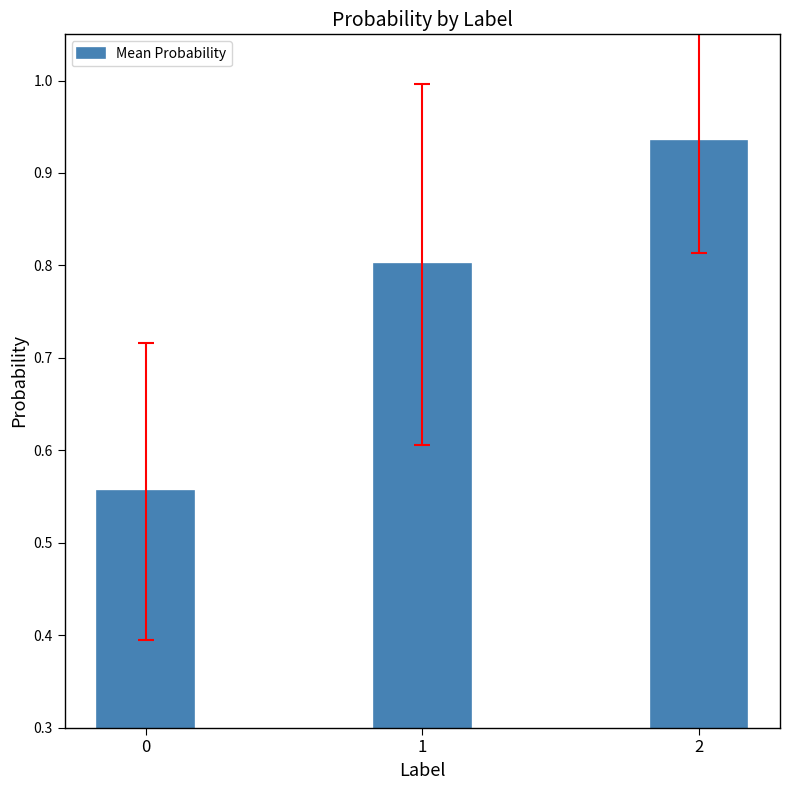

How many bars are there in total?

3